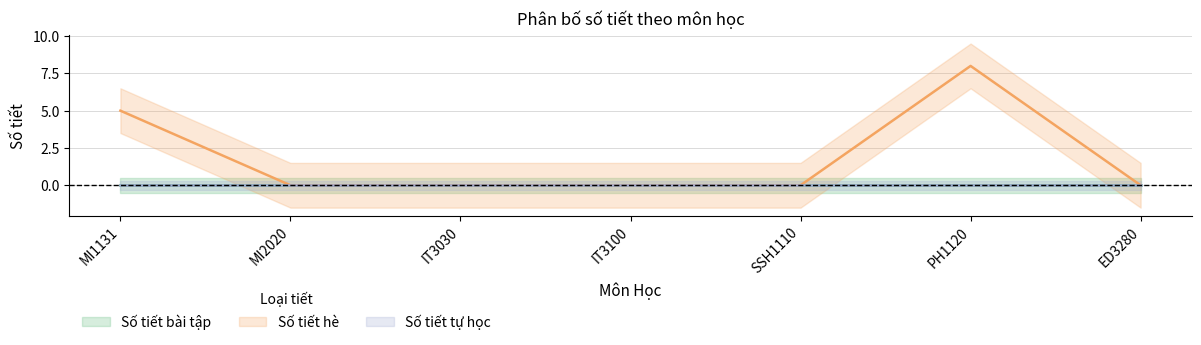

True or false: Số tiết bài tập and Số tiết tự học intersect in this chart.

False